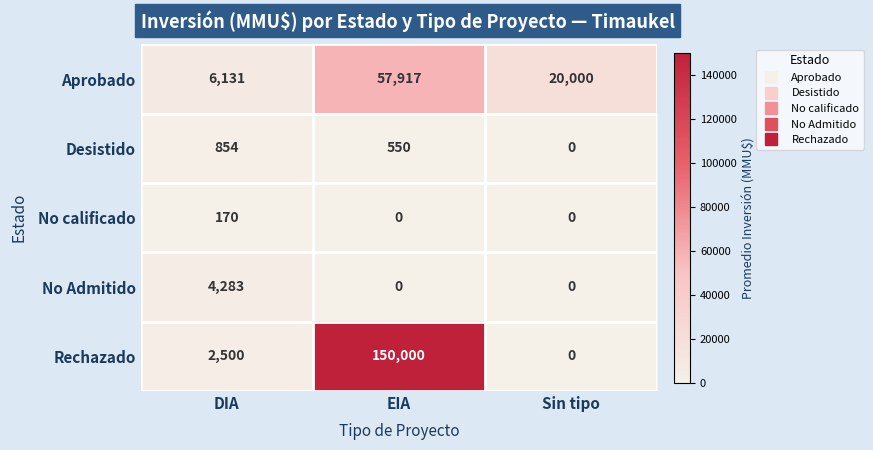

Which category has the highest value across all series?

EIA